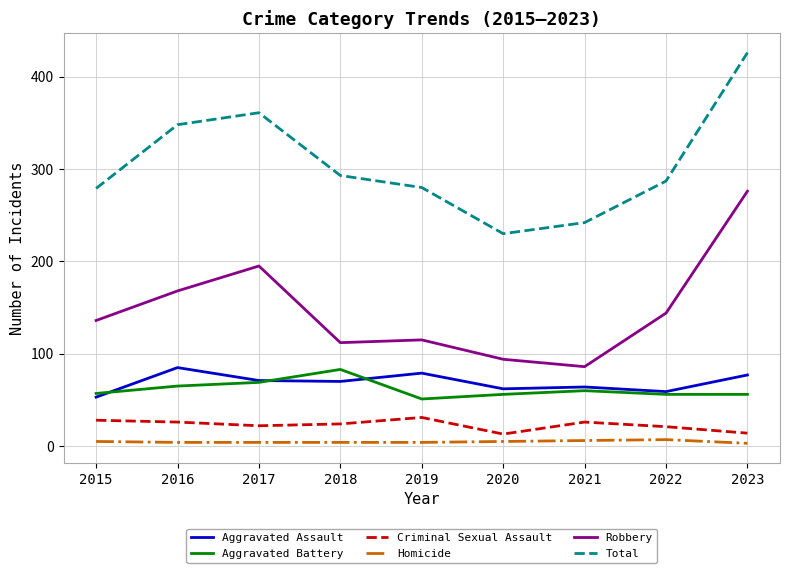

Which series has the largest total across all categories?

Total